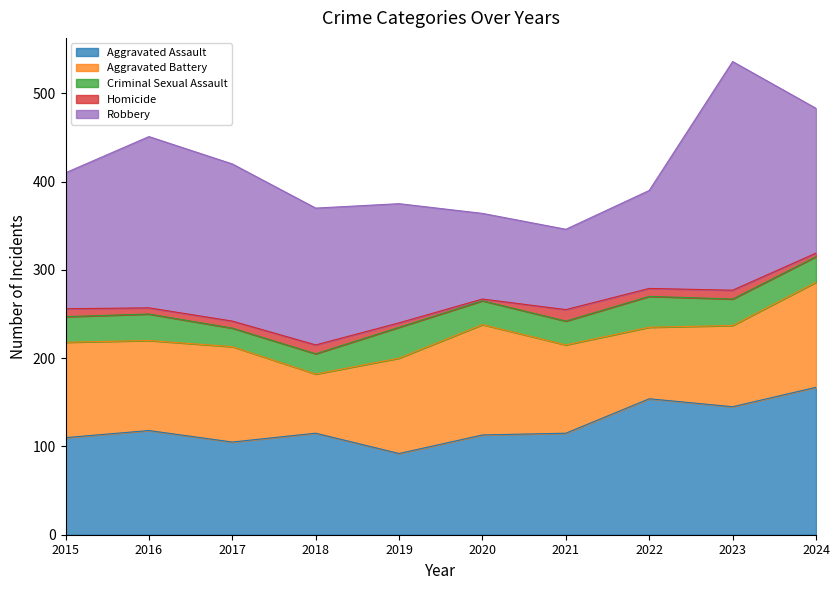

Where does the Aggravated Battery series first go above 108?

2020